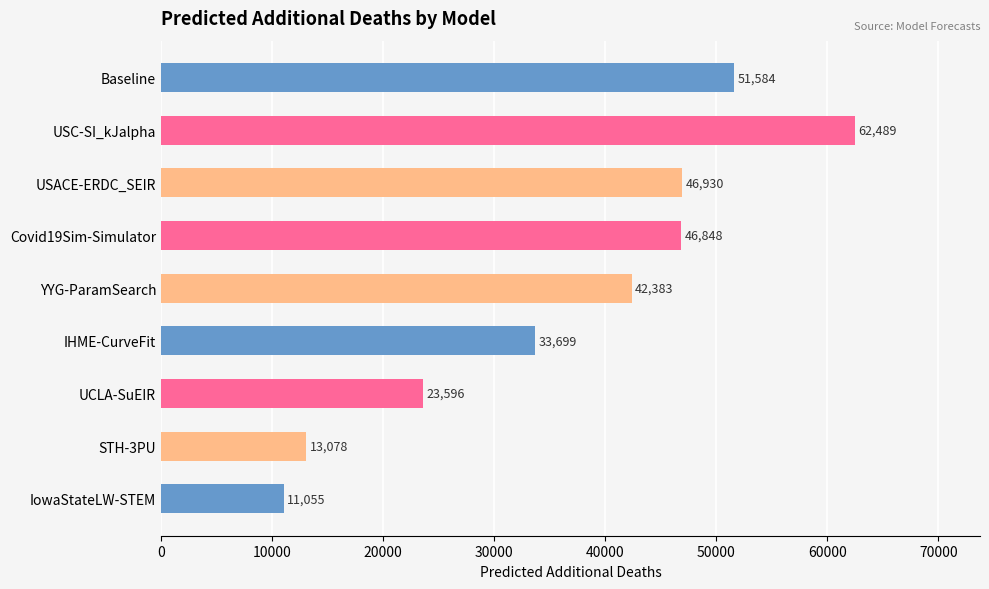

What is the difference between the second highest and minimum values?

40529.0